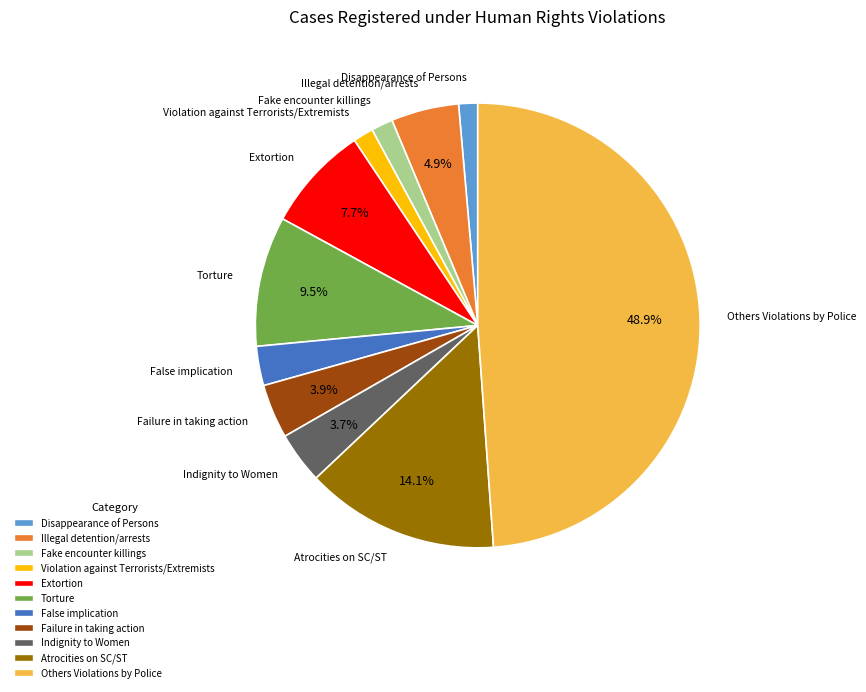

Does any single category account for the majority?

No